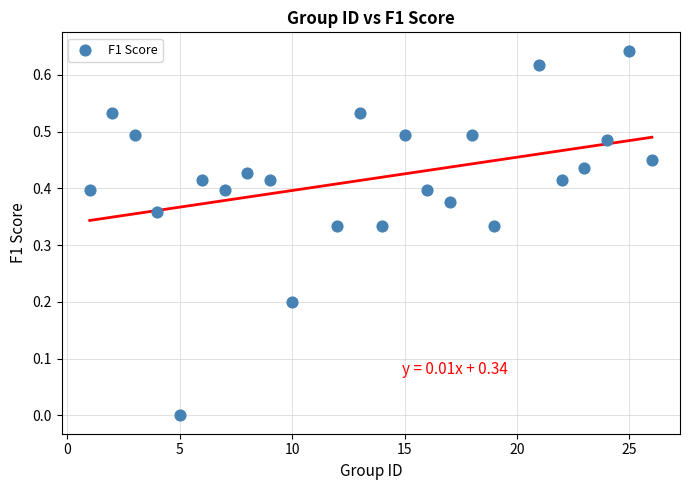

What is the range of X values (max minus min)?

25.0